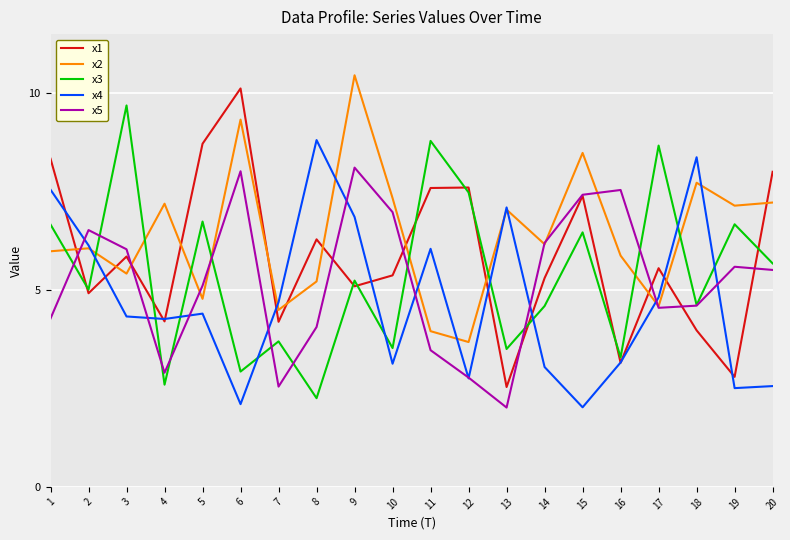

What is the difference between the highest and lowest values at 15?

6.5